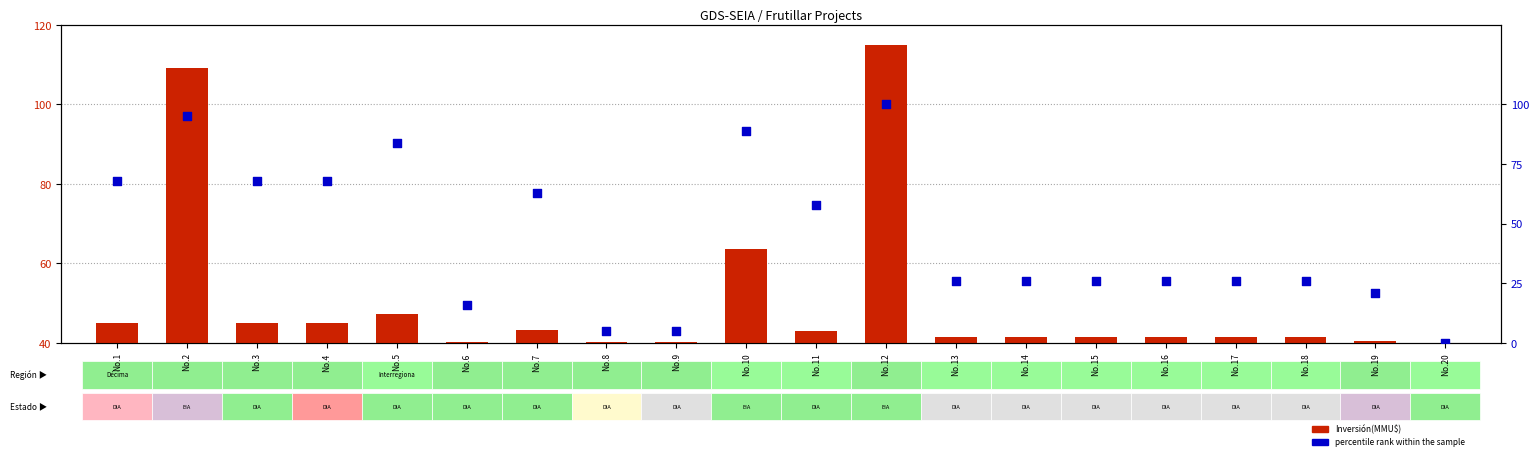

Which series reaches the minimum Y coordinate?

Inversión(MMU$)